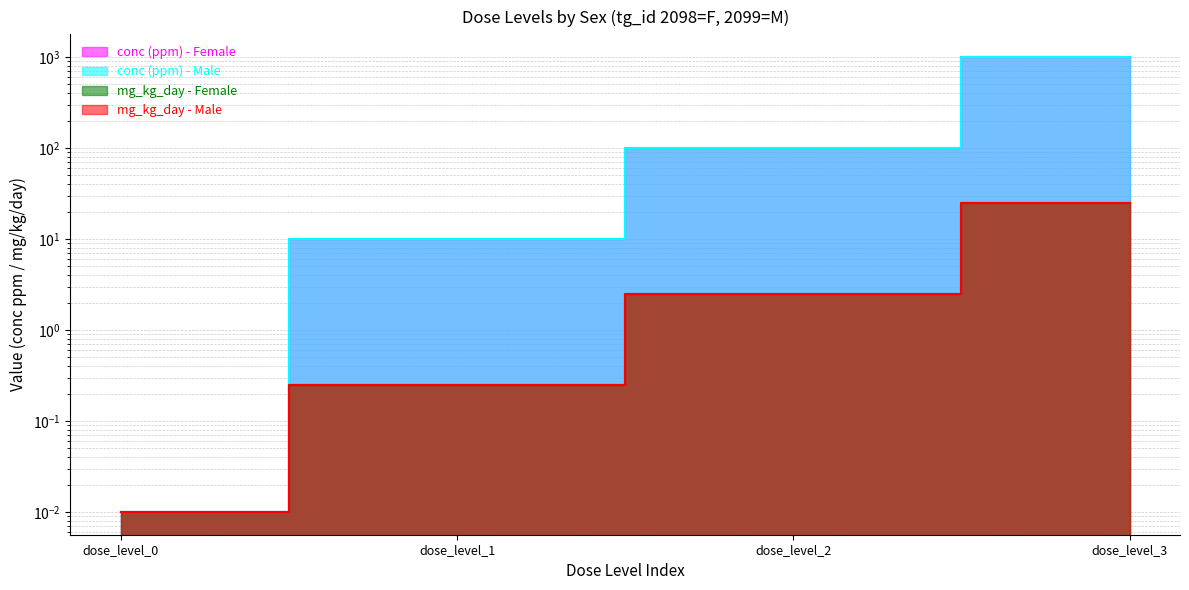

True or false: mg_kg_day - Male has more than 0 interior local peaks.

False